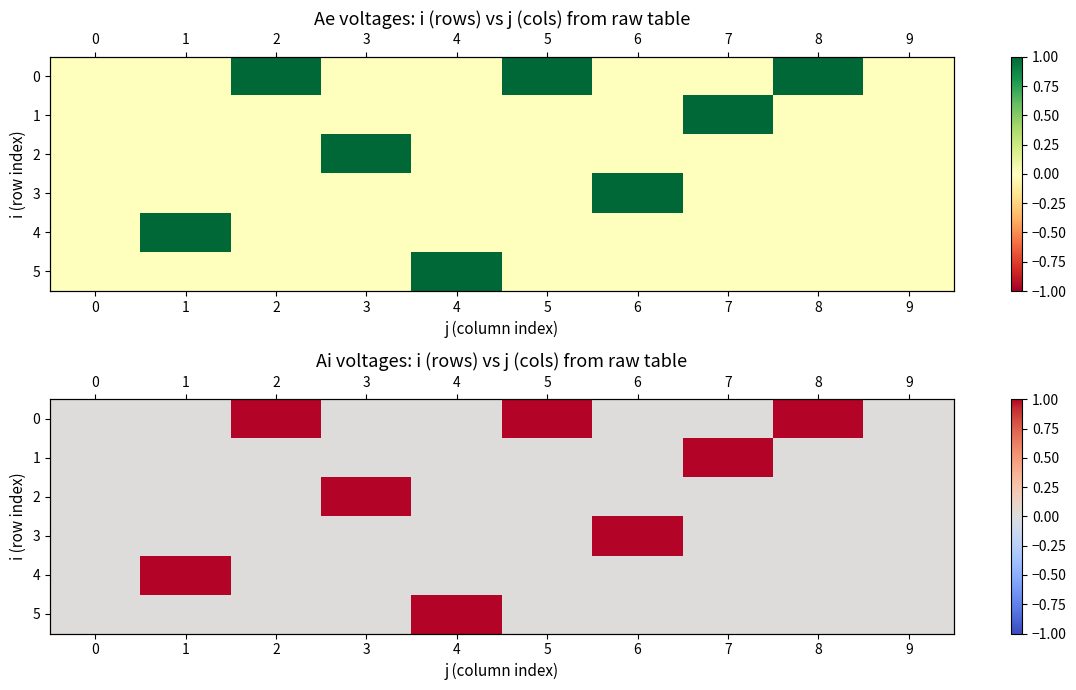

What is the highest value of the 3 series?

1